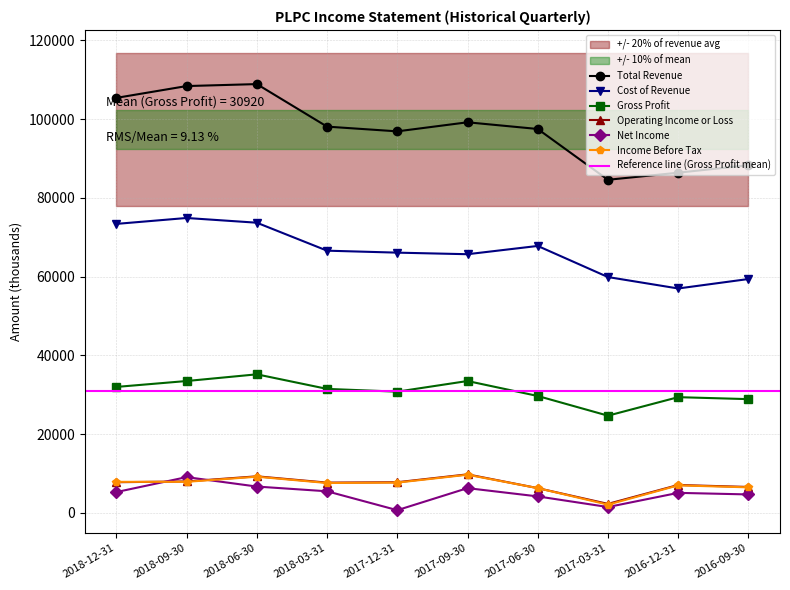

Where is the first local maximum for Operating Income or Loss?

2018-06-30